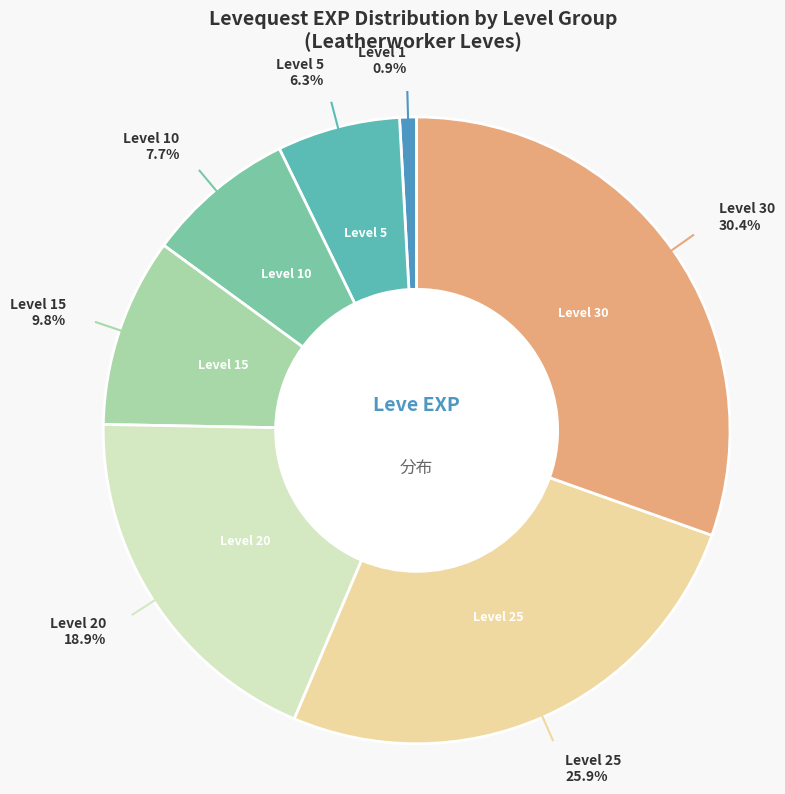

Count the number of slices in the pie.

7